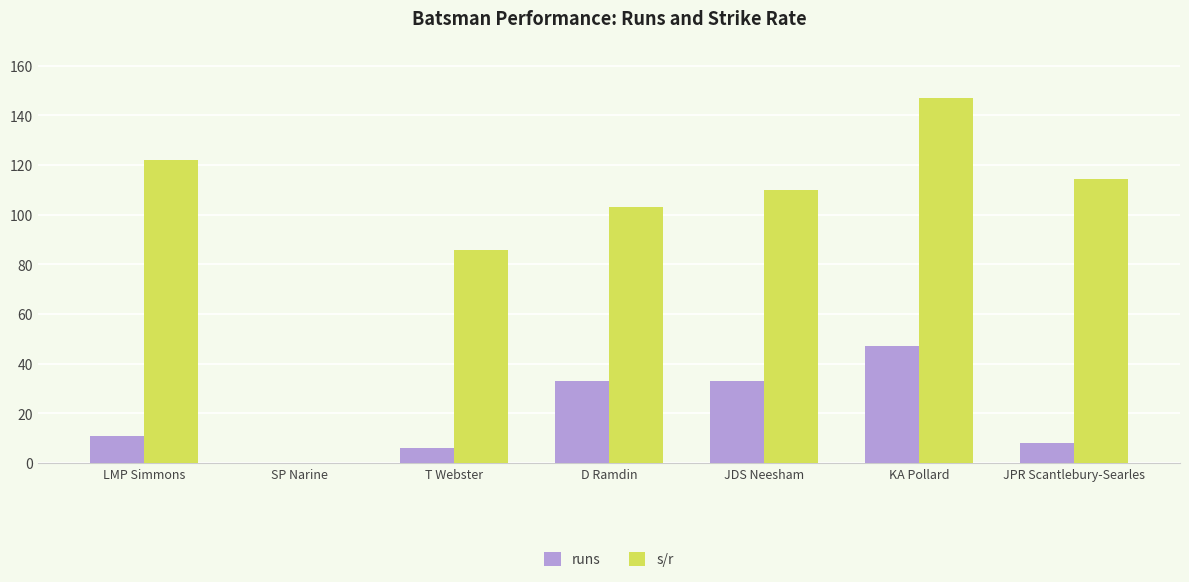

What is the spread (max minus min) of values at JDS Neesham?

77.0